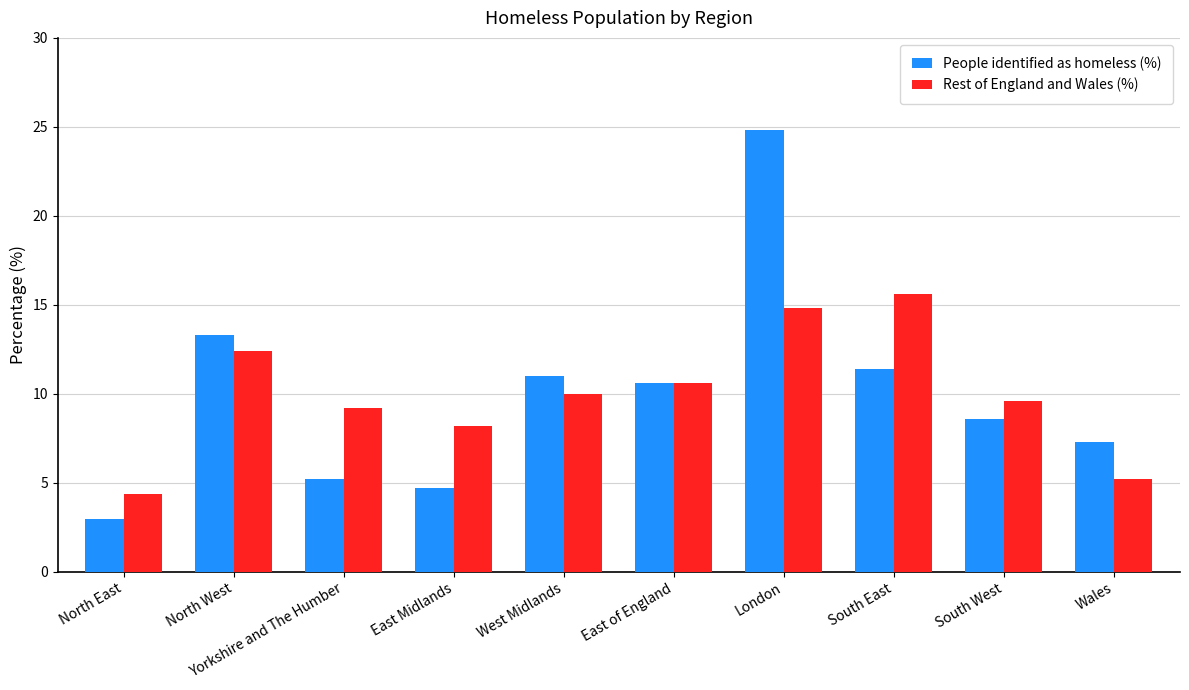

At which category is the sum across all series the highest?

London